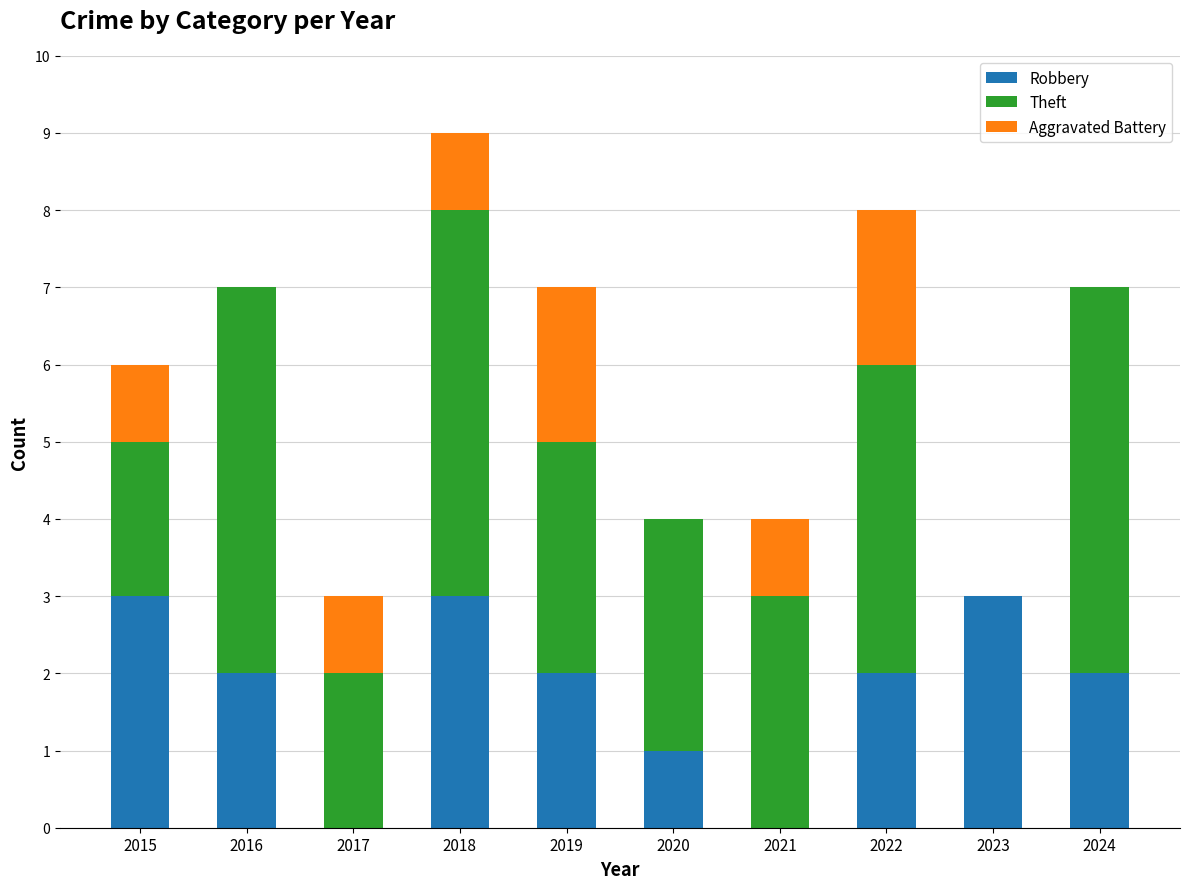

Where is Robbery nearest to the value 1?

2020